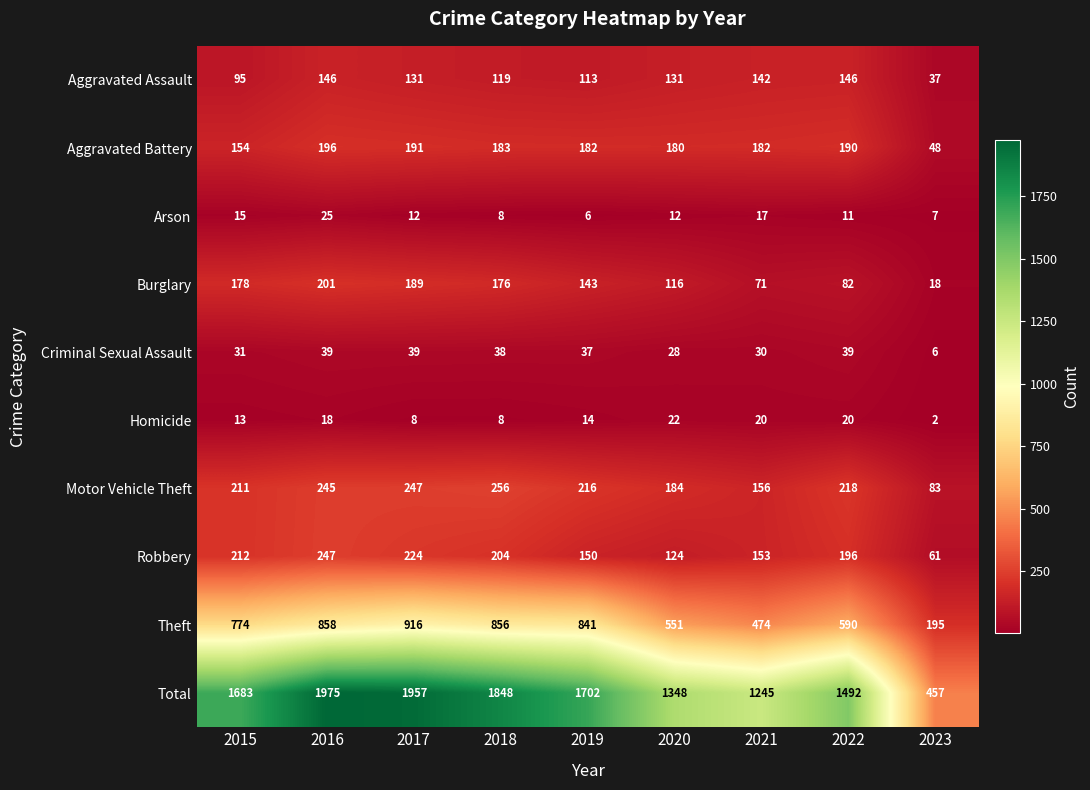

At which label is Criminal Sexual Assault closest to 22?

2020